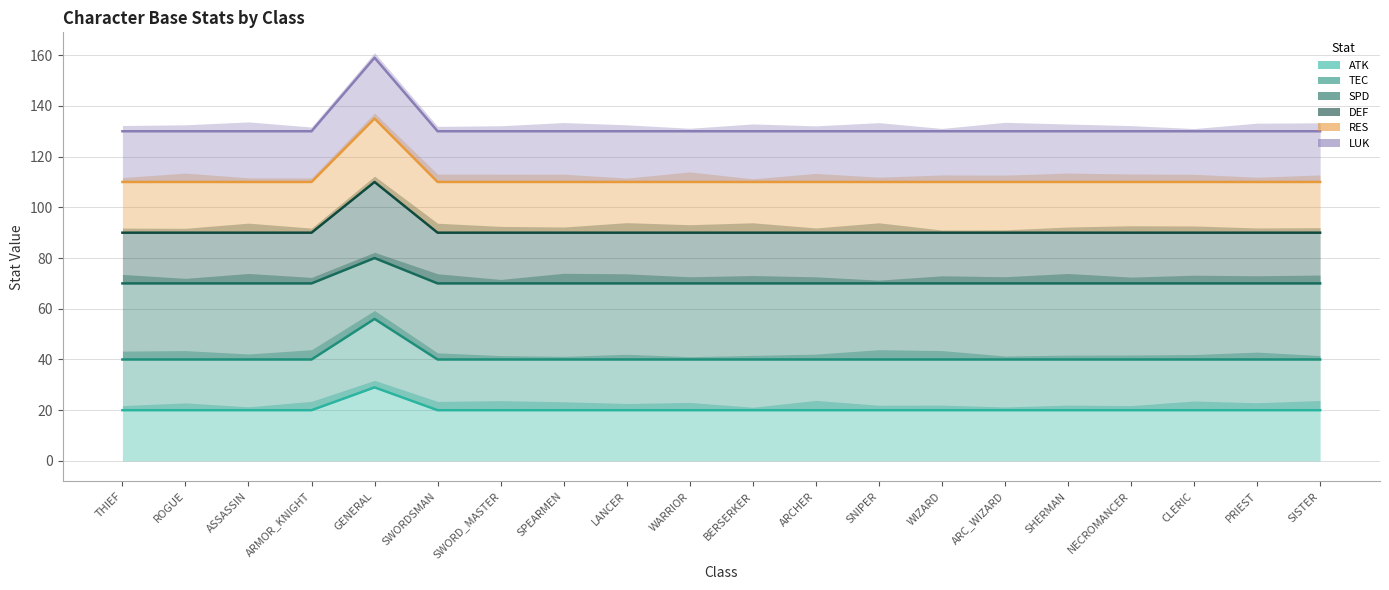

Which category has the lowest value across all series?

THIEF